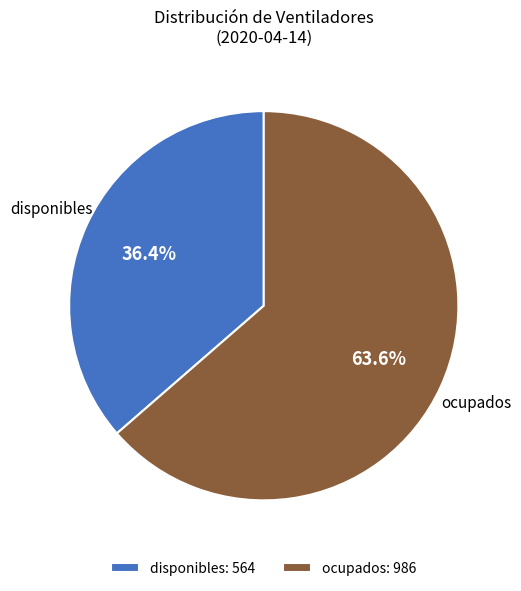

Is it true that ocupados is 71% of the pie?

False